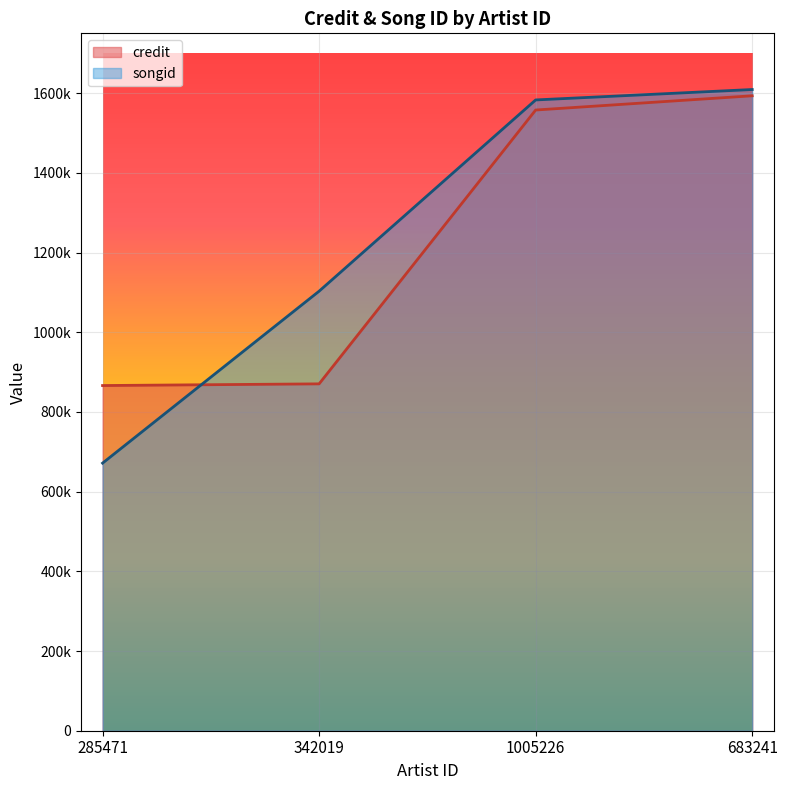

What is the sum of the credit values at 285471 and 683241?

2459448